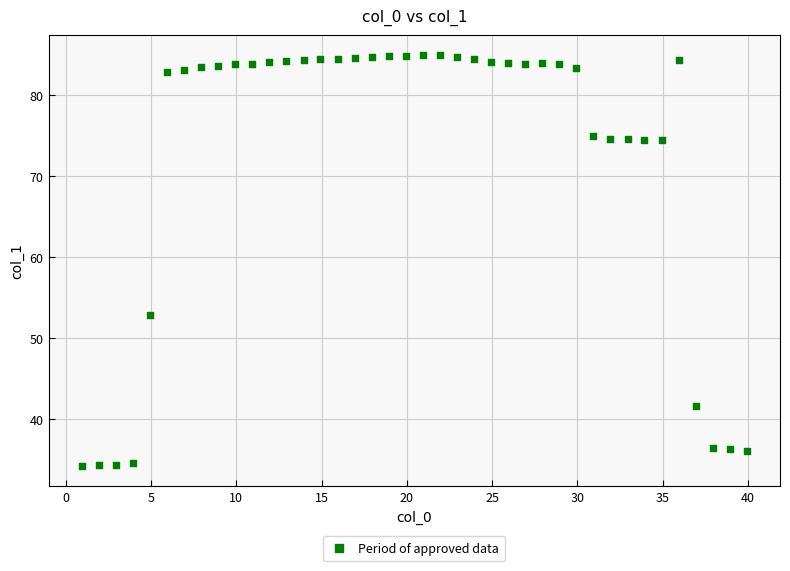

What Y value in the scatter plot is closest to 59?

52.8